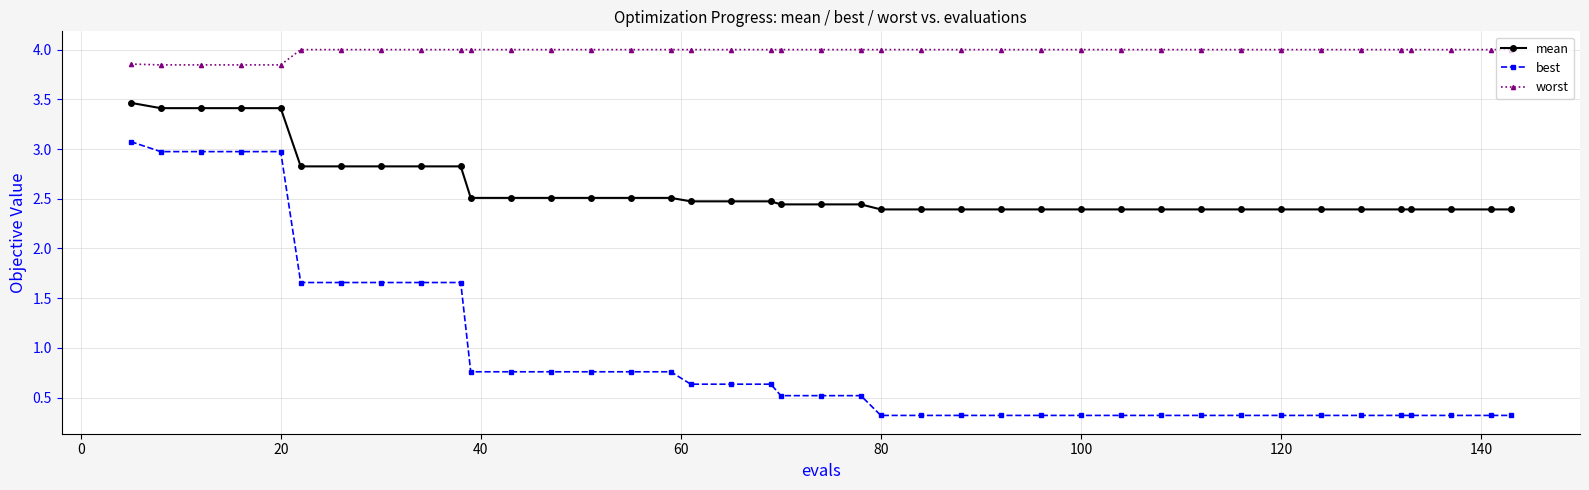

True or false: best and worst cross at least once.

False